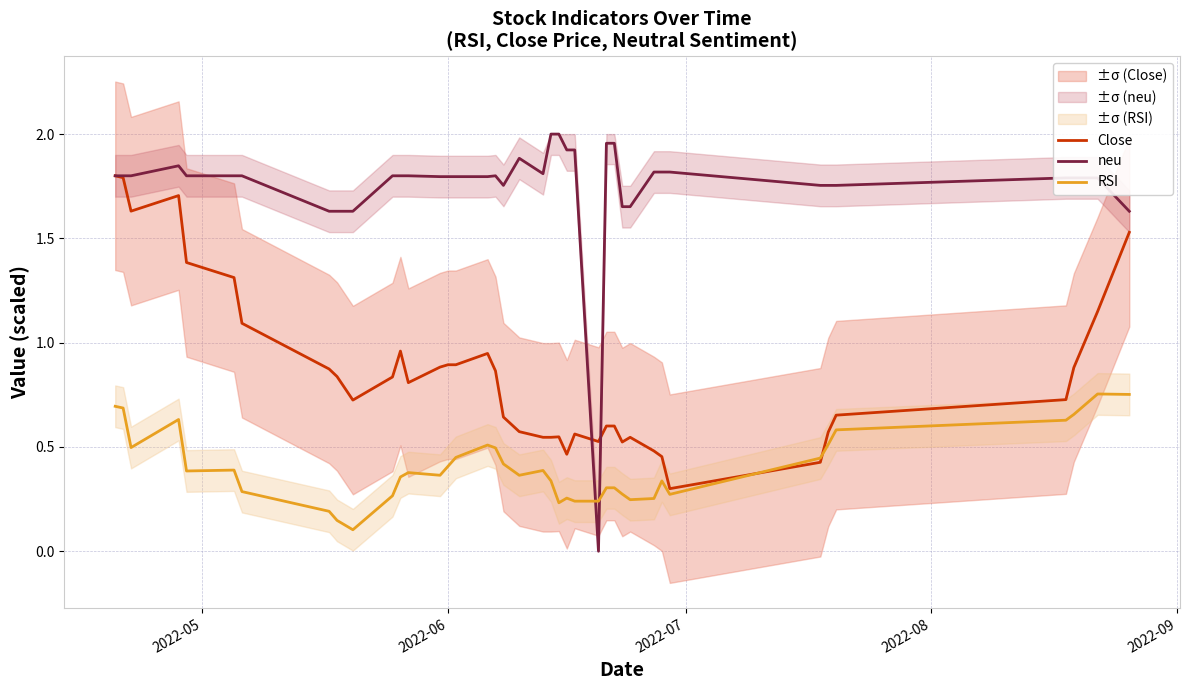

How many intersections are there between RSI and neu?

2